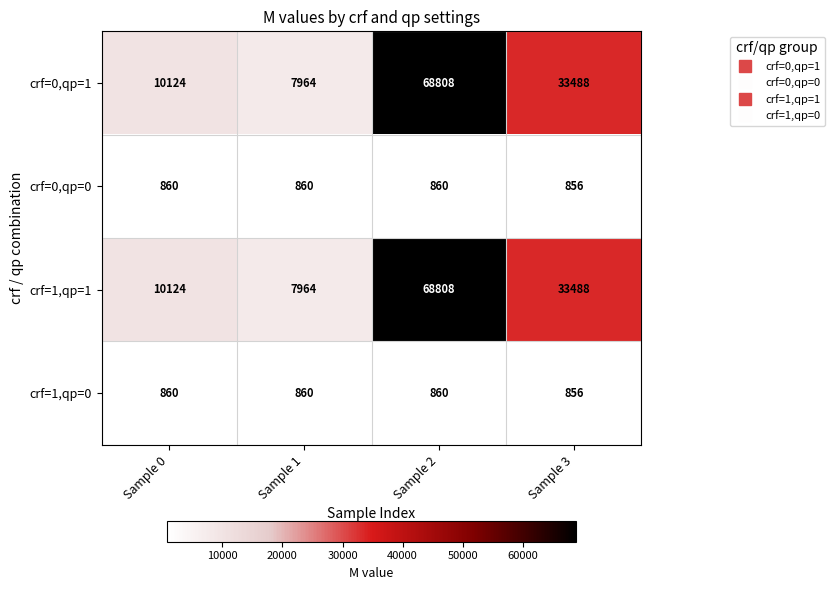

What is the sum of the crf=0,qp=0 values at Sample 0 and Sample 3?

1716